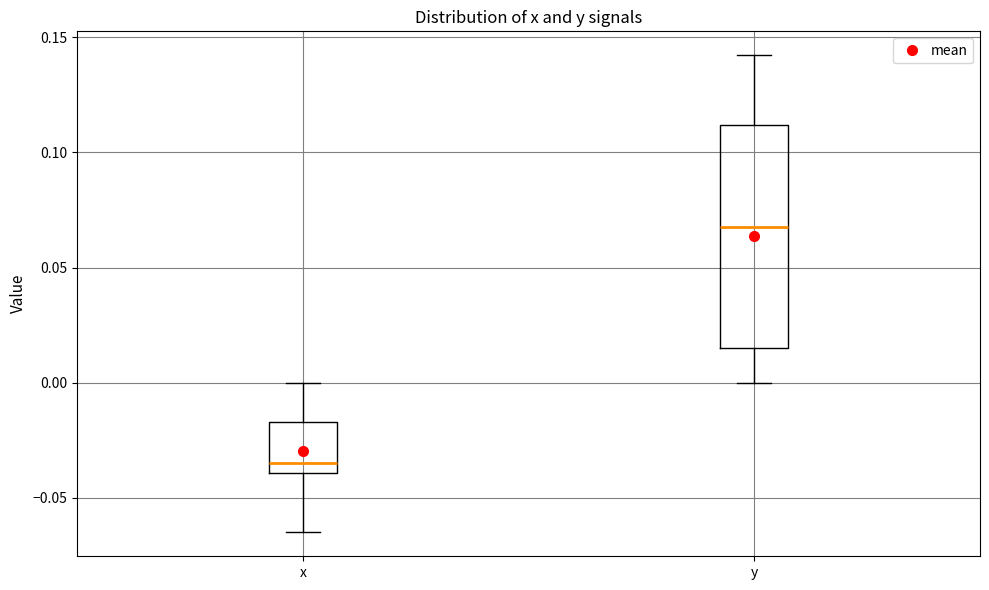

Reading left to right, read every box against the y-axis: the position of its median line, the range the box covers, and the ends of its whiskers. The values are not printed on the chart, so give them approximately, as read against the axis.

x: median -0.035, box -0.040 to -0.015, whiskers -0.065 to 0.000
y: median 0.070, box 0.015 to 0.110, whiskers 0.000 to 0.140